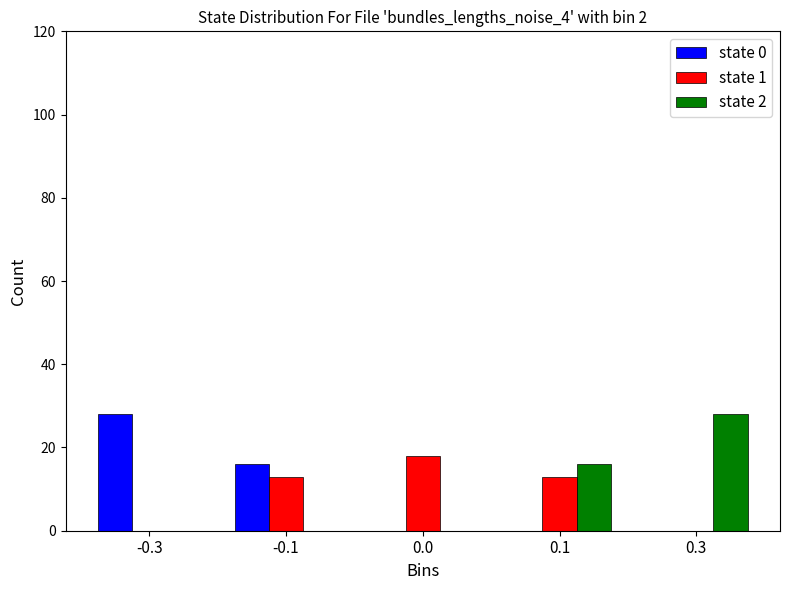

Reading right to left, transcribe all the data shown in this chart.

state 0: 0.3=0	0.1=0	0.0=0	-0.1=16	-0.3=28
state 1: 0.3=0	0.1=13	0.0=18	-0.1=13	-0.3=0
state 2: 0.3=28	0.1=16	0.0=0	-0.1=0	-0.3=0